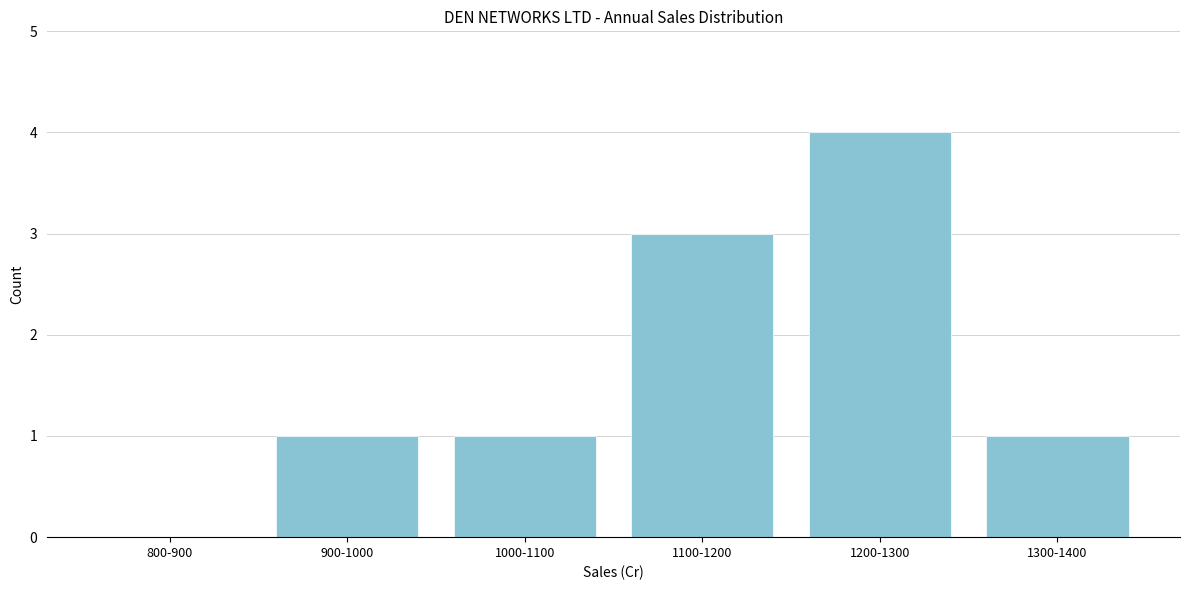

Reading right to left, what are all the values shown in this chart?

1300-1400=1	1200-1300=4	1100-1200=3	1000-1100=1	900-1000=1	800-900=0